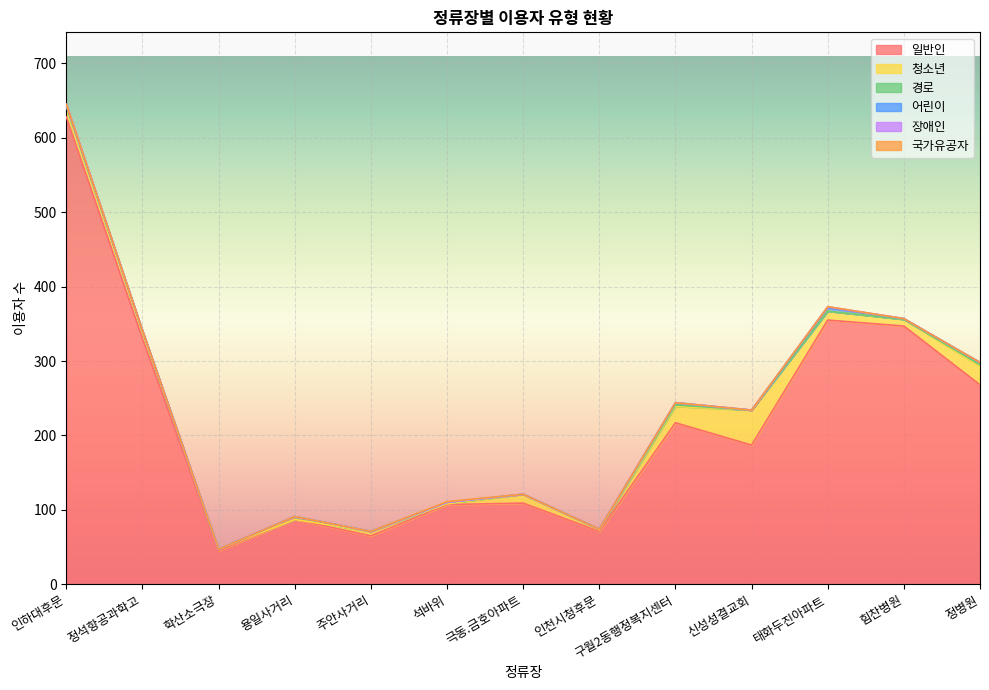

How many interior local peaks does the 일반인 series have?

4